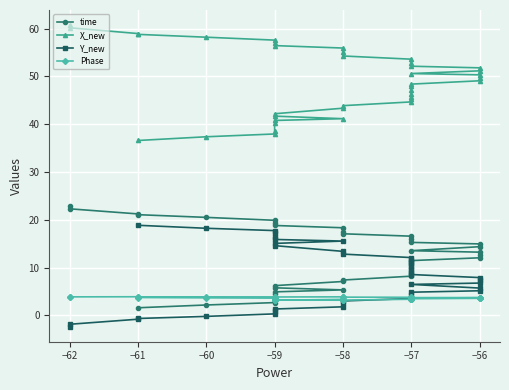

Reading right to left, list all the values displayed in this chart.

time: 22.9	22.3	21.2	21.1	20.5	19.9	19.3	18.8	18.3	17.5	17.1	16.6	15.9	15.3	15.0	14.4	13.5	13.2	12.6	12.0	11.5	11.0	10.5	9.8	9.2	8.7	8.2	7.4	7.1	6.2	5.8	5.3	4.9	4.4	3.2	2.7	2.2	1.6
X_new: 60.7	60.1	58.9	58.8	58.2	57.6	56.9	56.4	55.9	55.0	54.3	53.6	52.8	52.1	51.8	51.2	50.6	50.3	49.6	49.1	48.4	47.9	47.2	46.3	45.7	45.2	44.7	43.9	43.3	42.2	41.7	41.1	40.8	40.3	38.7	37.9	37.4	36.6
Y_new: -2.4	-1.9	-0.8	-0.6	-0.2	0.3	0.9	1.3	1.8	2.6	3.0	3.5	4.2	4.9	5.2	5.7	6.5	6.8	7.4	7.9	8.6	9.0	9.7	10.5	11.2	11.6	12.1	12.8	13.4	14.6	15.1	15.5	15.9	16.4	17.1	17.7	18.2	18.8
Phase: 3.8	3.9	3.9	3.9	3.9	3.9	3.9	3.9	3.9	3.8	3.8	3.8	3.8	3.7	3.7	3.7	3.6	3.6	3.6	3.6	3.5	3.5	3.6	3.5	3.4	3.4	3.4	3.2	3.2	3.2	3.2	3.3	3.2	3.2	3.5	3.6	3.7	3.7